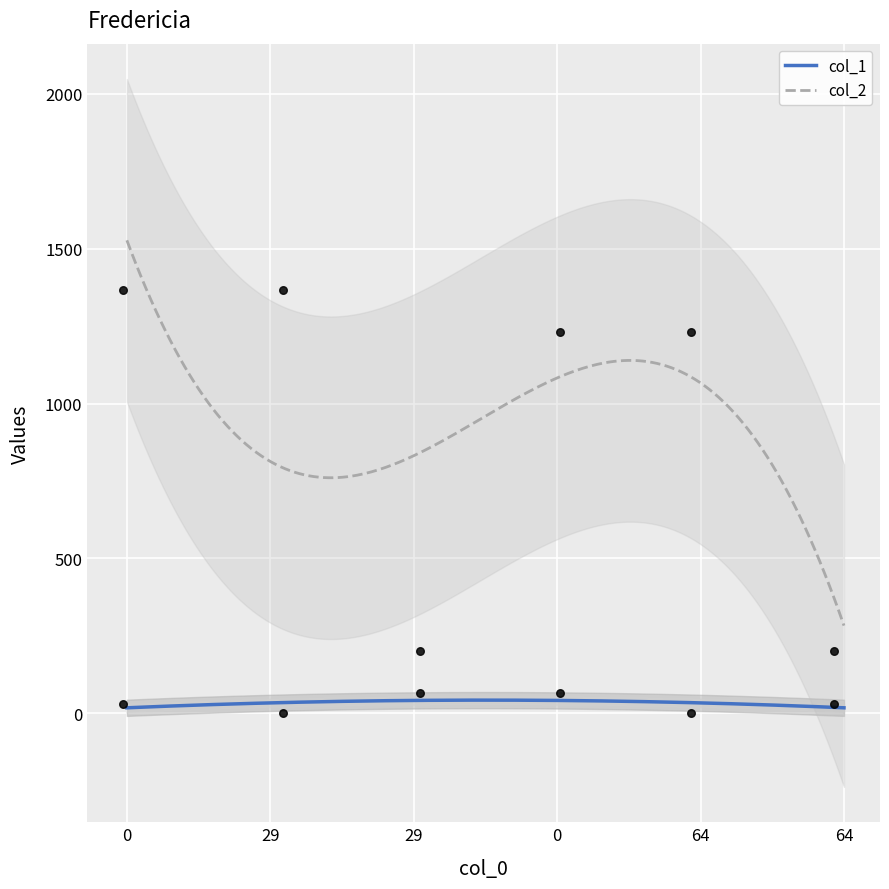

What is the minimum value for col_2?

283.1